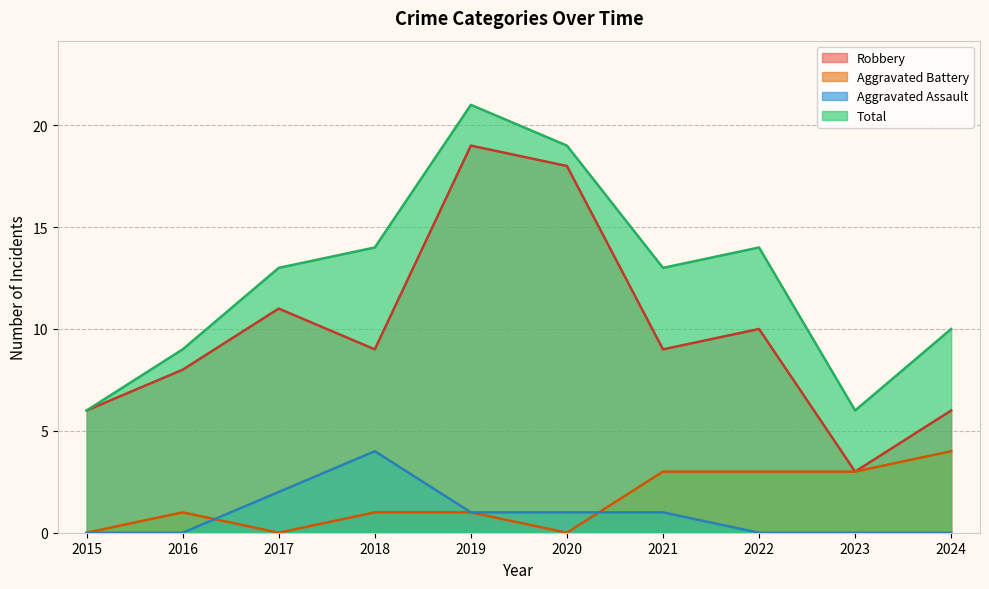

Reading left to right, list all the values displayed in this chart.

Robbery: 2015=6	2016=8	2017=11	2018=9	2019=19	2020=18	2021=9	2022=10	2023=3	2024=6
Aggravated Battery: 2015=0	2016=1	2017=0	2018=1	2019=1	2020=0	2021=3	2022=3	2023=3	2024=4
Aggravated Assault: 2015=0	2016=0	2017=2	2018=4	2019=1	2020=1	2021=1	2022=0	2023=0	2024=0
Total: 2015=6	2016=9	2017=13	2018=14	2019=21	2020=19	2021=13	2022=14	2023=6	2024=10